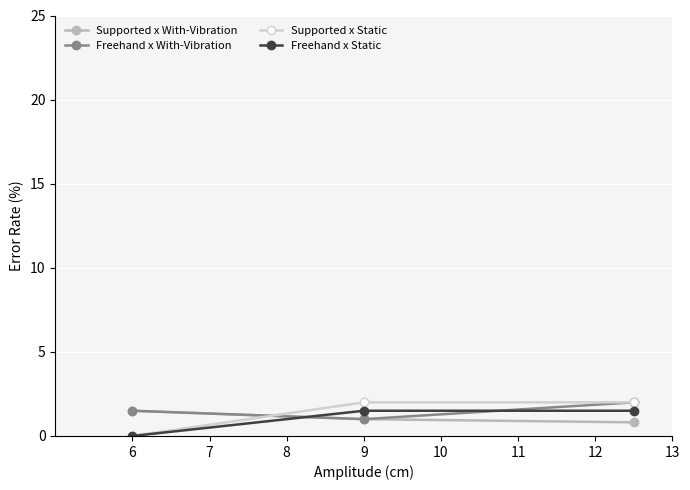

What is the value of the Supported x With-Vibration point at the 2nd from the left?

1.0